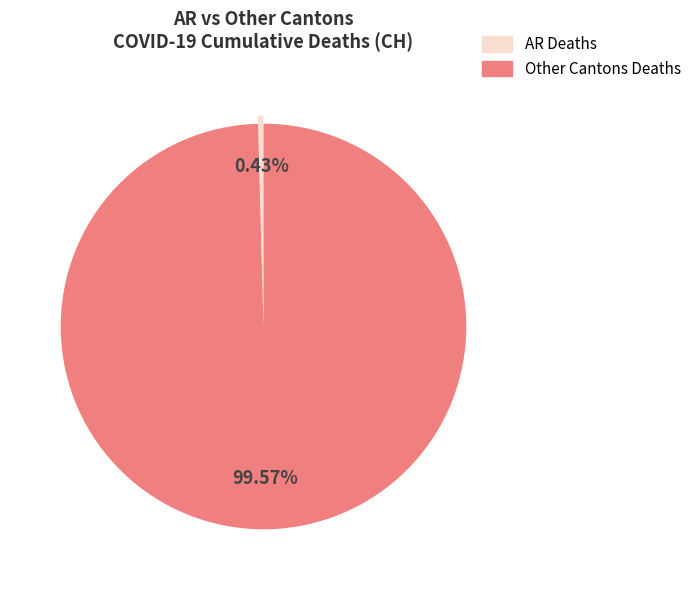

Is there any slice that represents more than half of the pie?

Yes